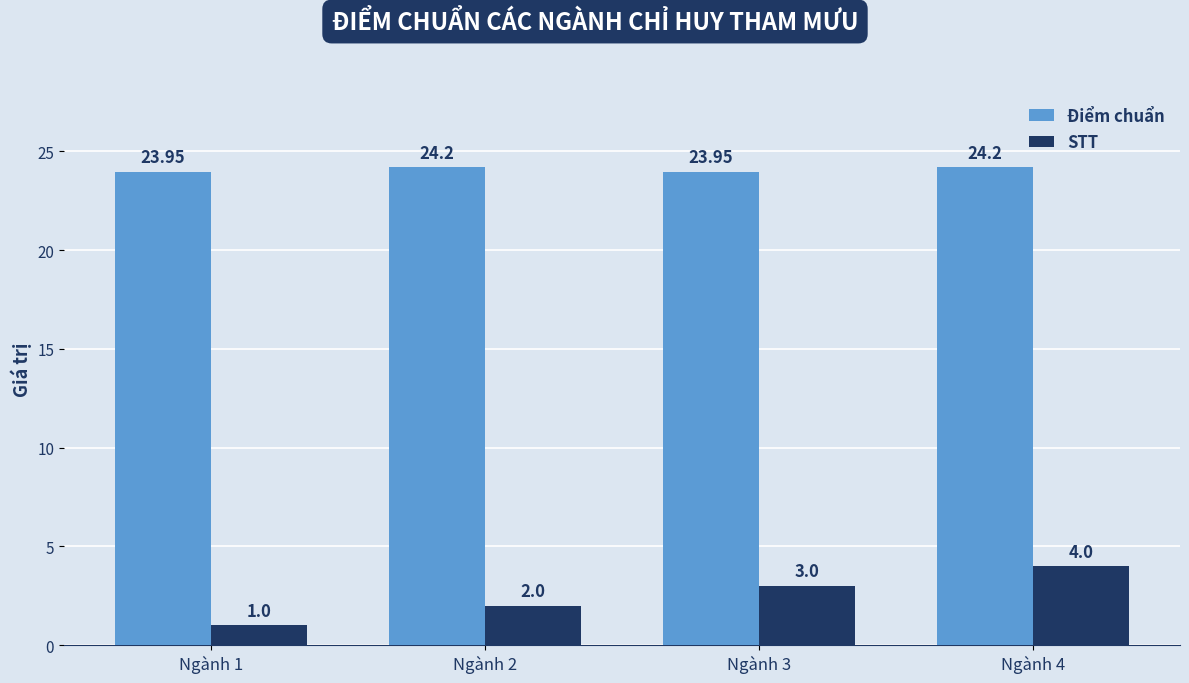

Rank the series at Ngành 4 from highest to lowest value.

Điểm chuẩn, STT